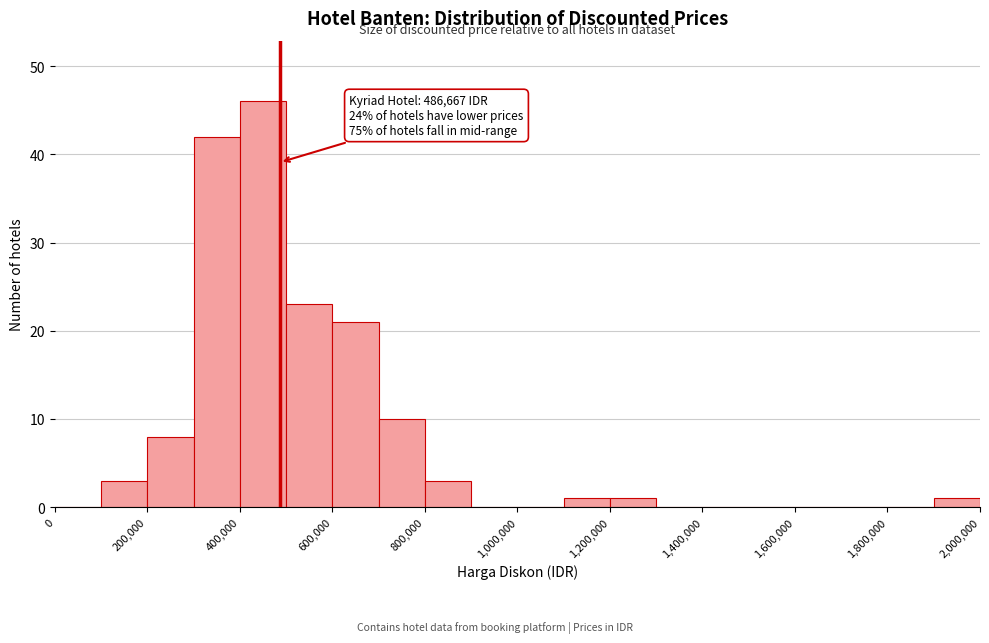

Over which range of the x-axis is the bar tallest?

400000 to 500000